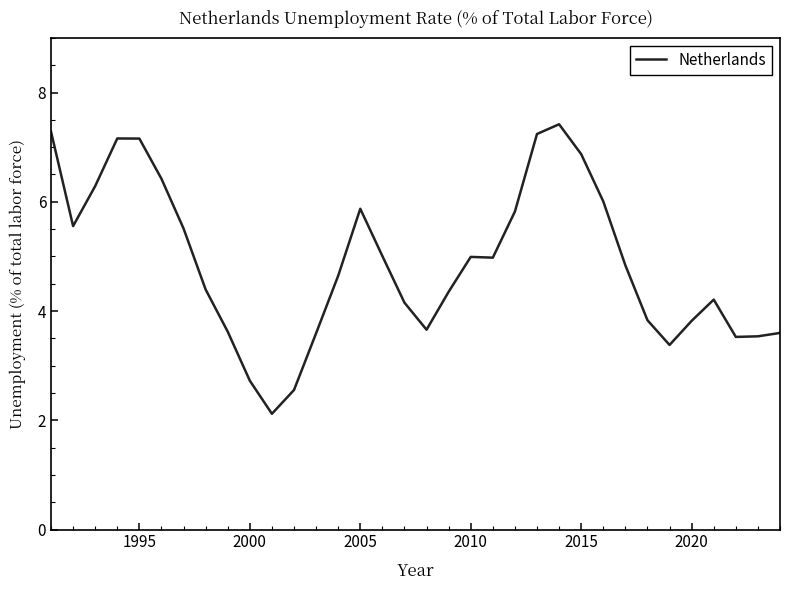

What is the maximum value shown in the chart?

7.4